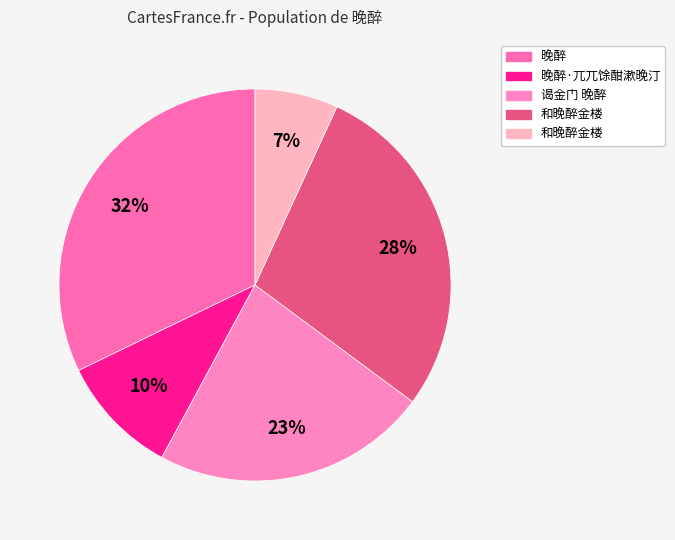

How many segments does this pie chart have?

5